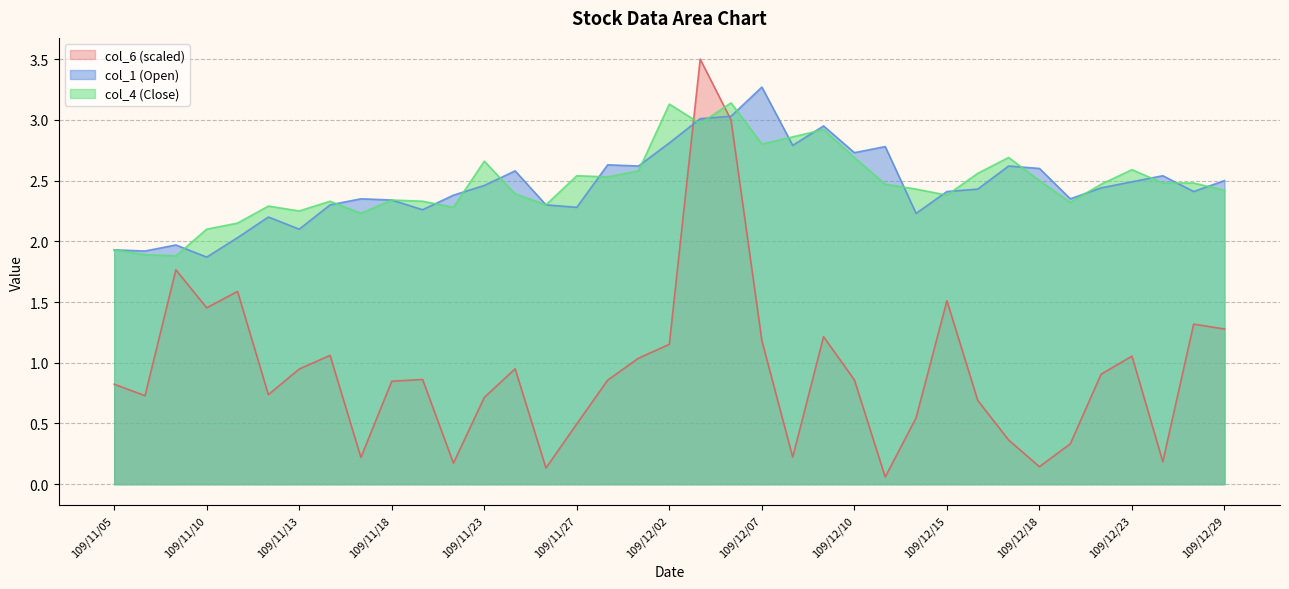

How many times do col_6 and col_4 cross each other?

2